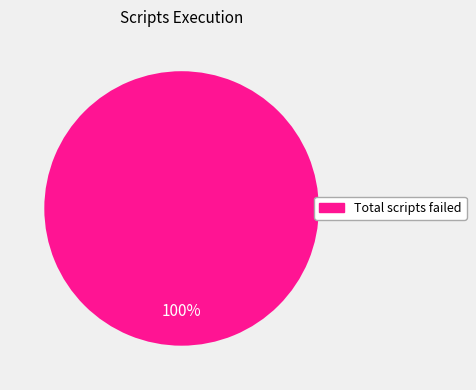

The Total scripts failed slice represents 100% of the pie. True or false?

True